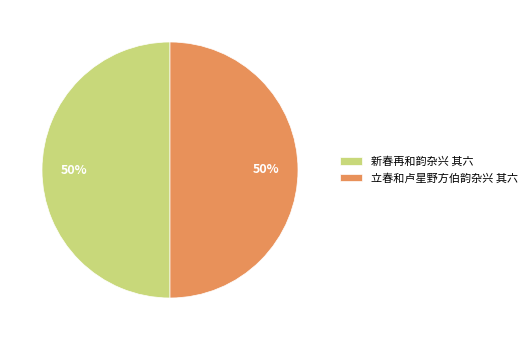

What is the ratio of the value at 新春再和韵杂兴 其六 to the value at 立春和卢星野方伯韵杂兴 其六?

1.0